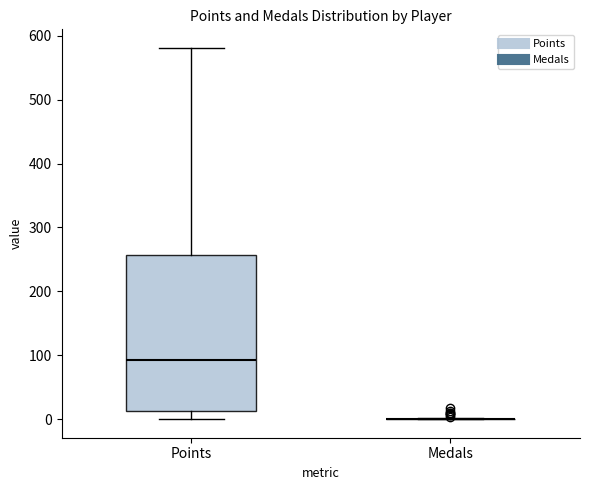

Reading left to right, read every box against the y-axis: the position of its median line, the range the box covers, and the ends of its whiskers. The values are not printed on the chart, so give them approximately, as read against the axis.

Points: median 90, box 10 to 260, whiskers 0 to 580
Medals: box collapsed to a line at 0, whiskers 0 to 0